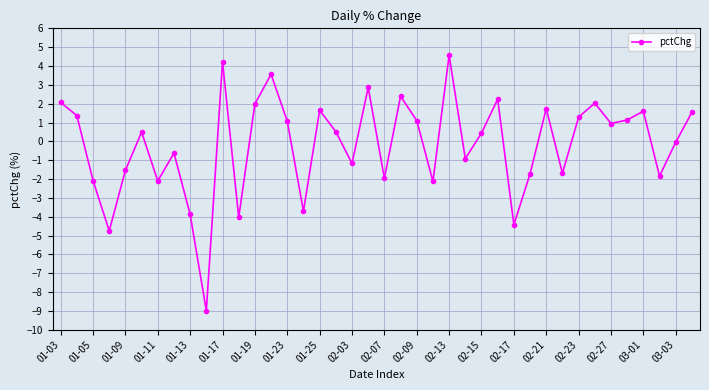

What is the maximum value shown in the chart?

4.6